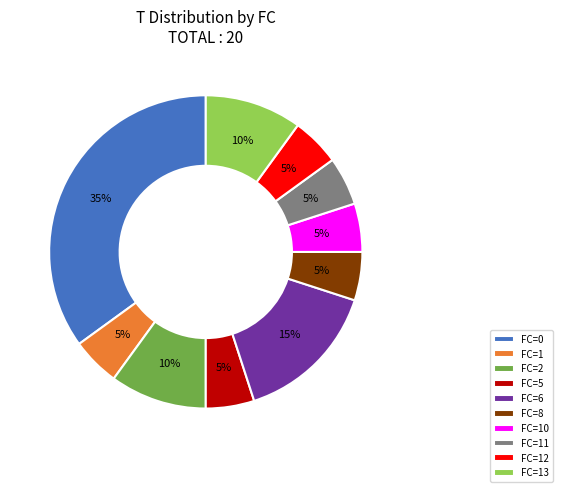

Is the sum of FC=12 and FC=2 greater than half?

No